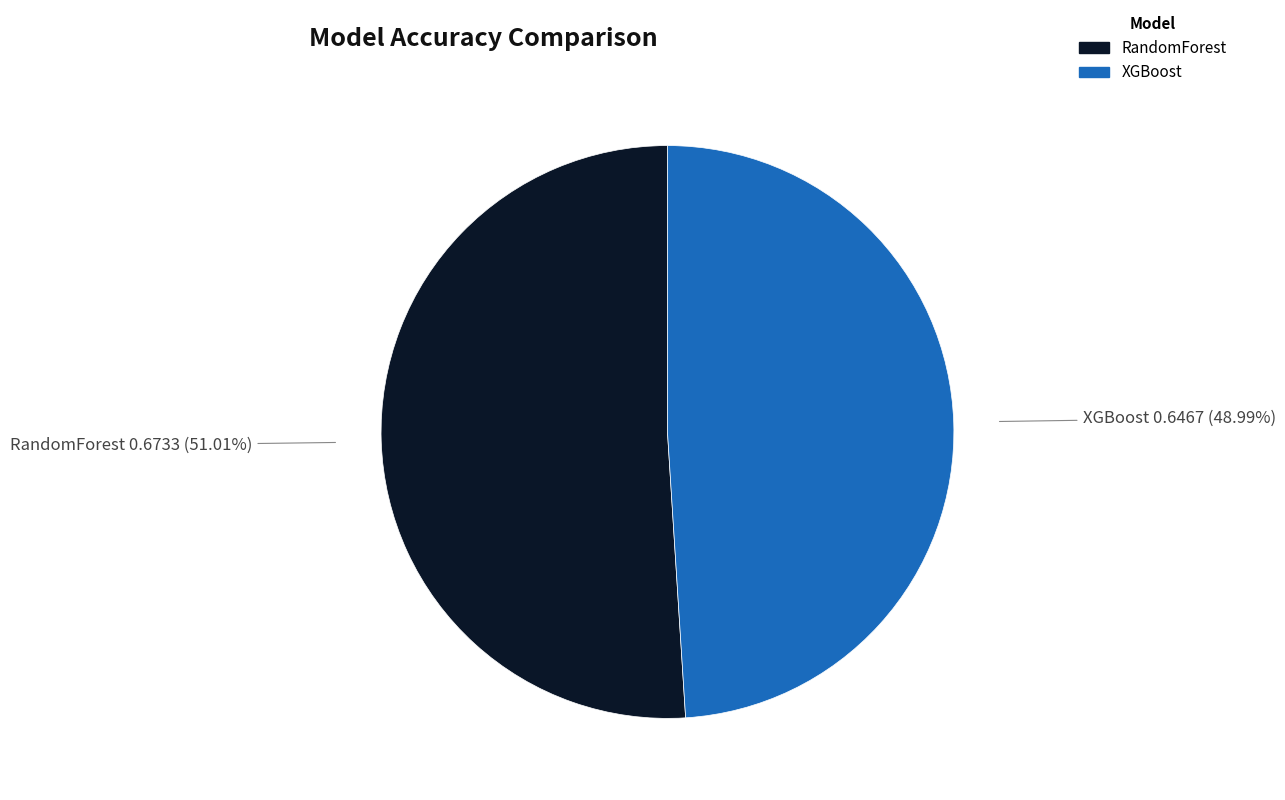

To the nearest percent, what is the difference between the largest and smallest slice percentages?

2%